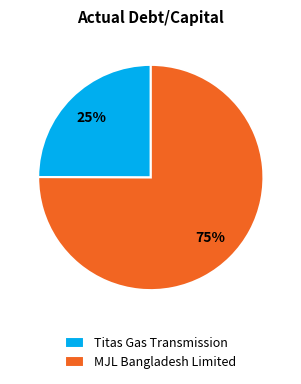

To the nearest percent, what portion does Titas Gas Transmission represent?

25%